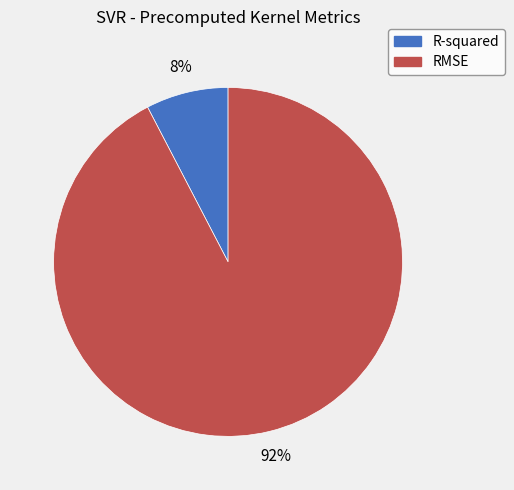

True or false: RMSE accounts for 87% of the total.

False